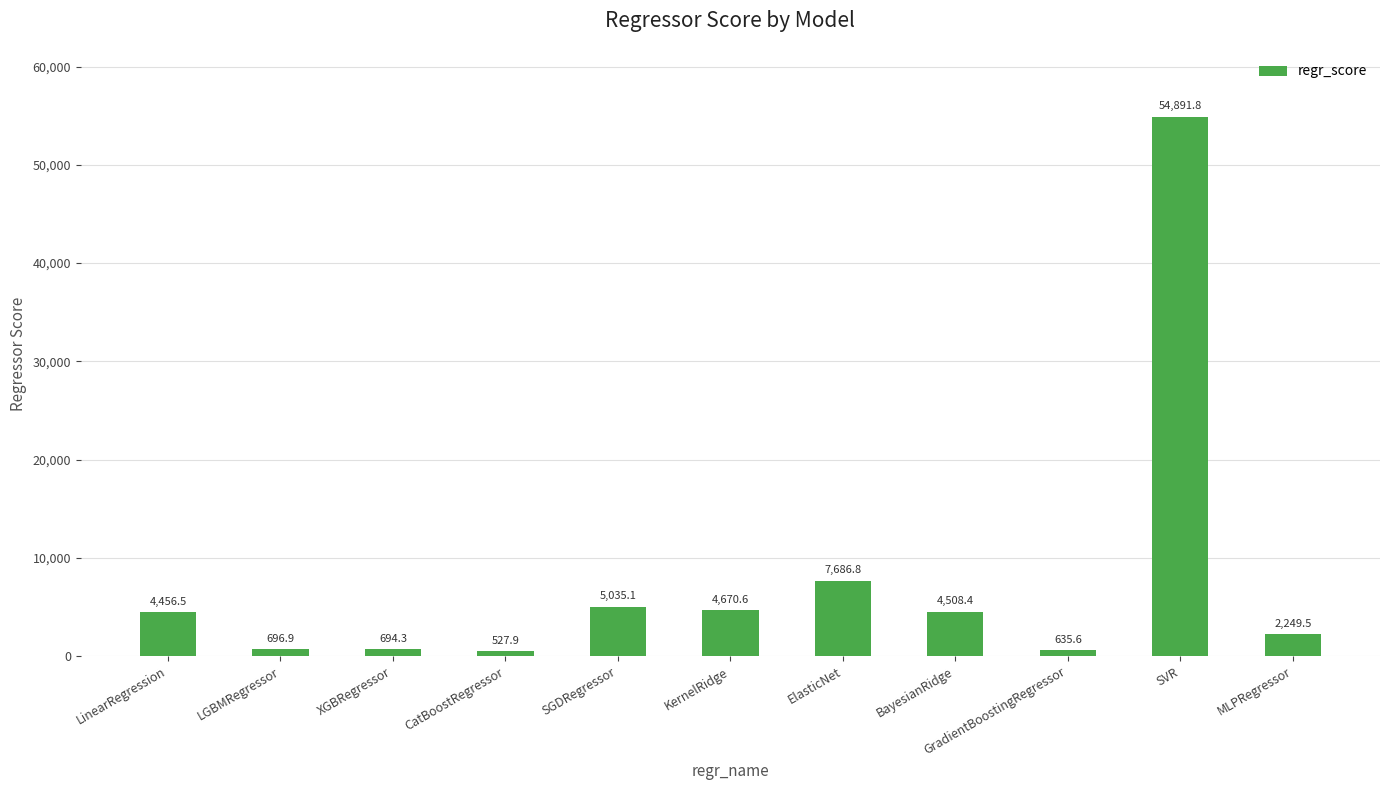

What is the maximum value shown in the chart?

54891.8